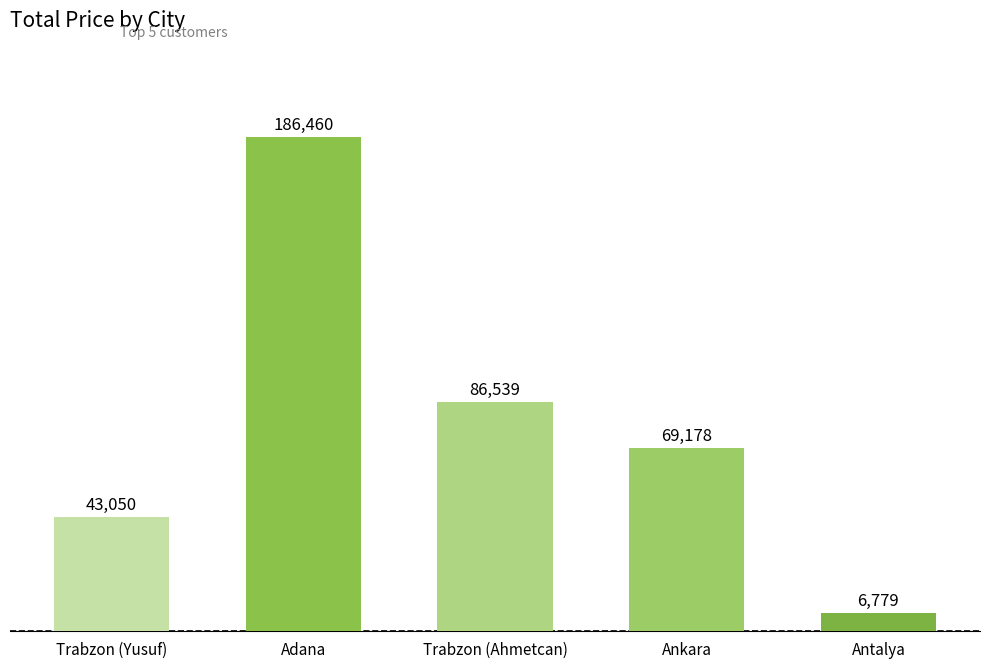

Read the value at Antalya.

6779